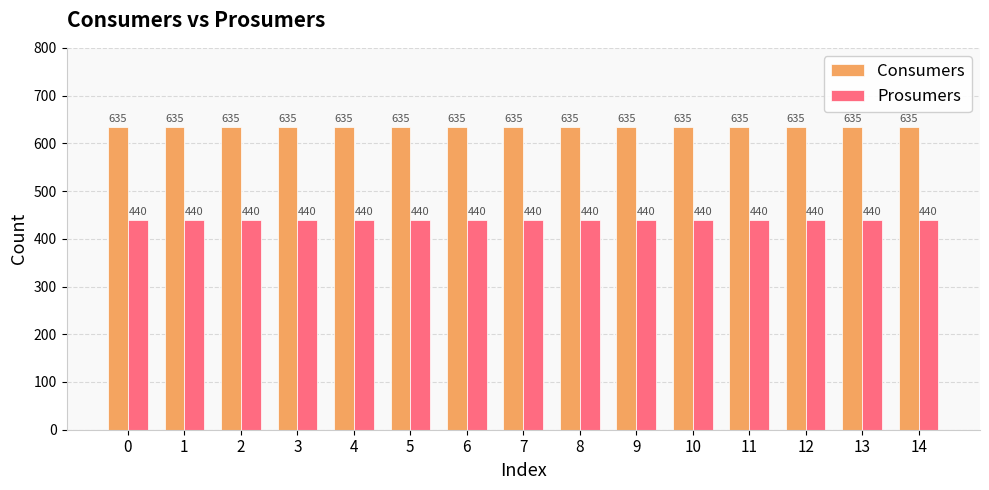

What is the value of the Prosumers bar at the 4th from the left?

440